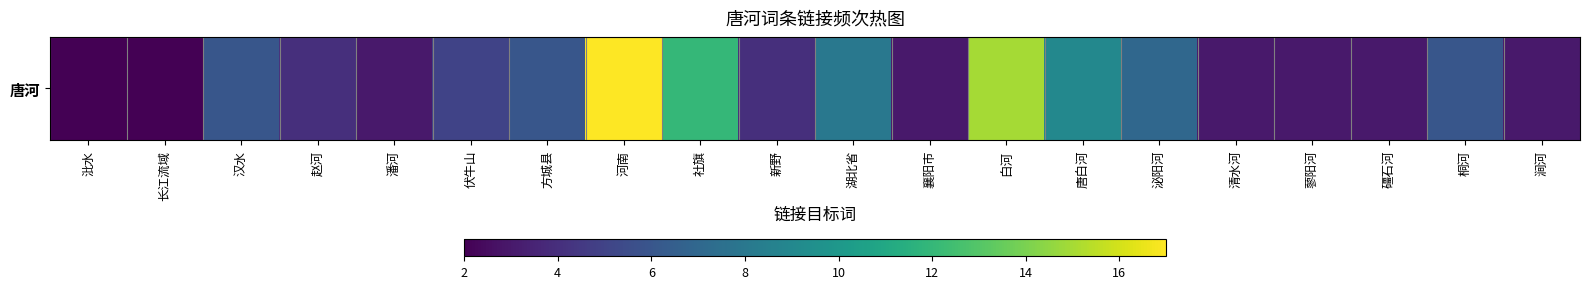

True or false: the data shows 6 at 赵河.

False